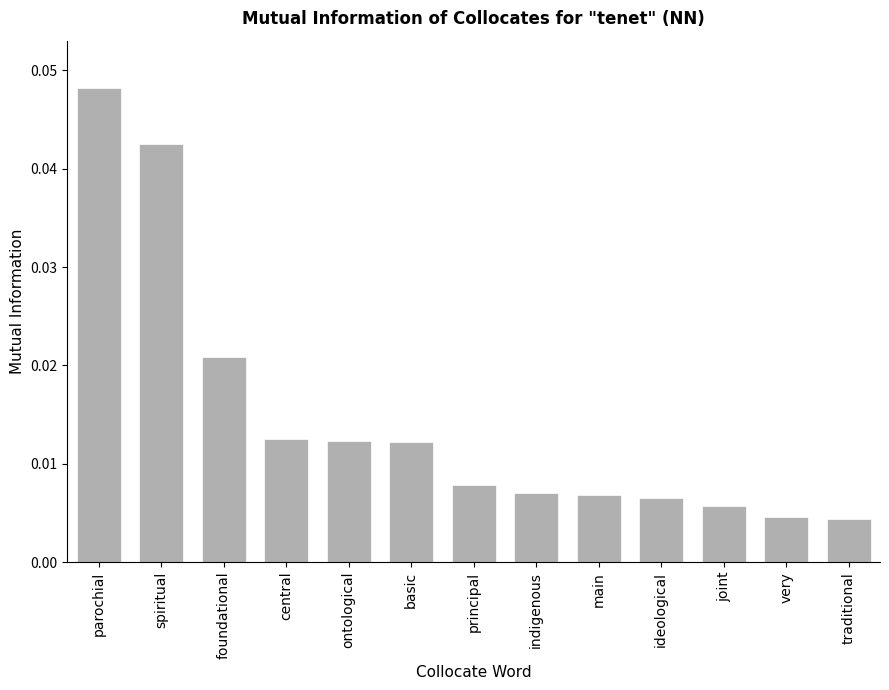

Does the chart contain any negative values?

No